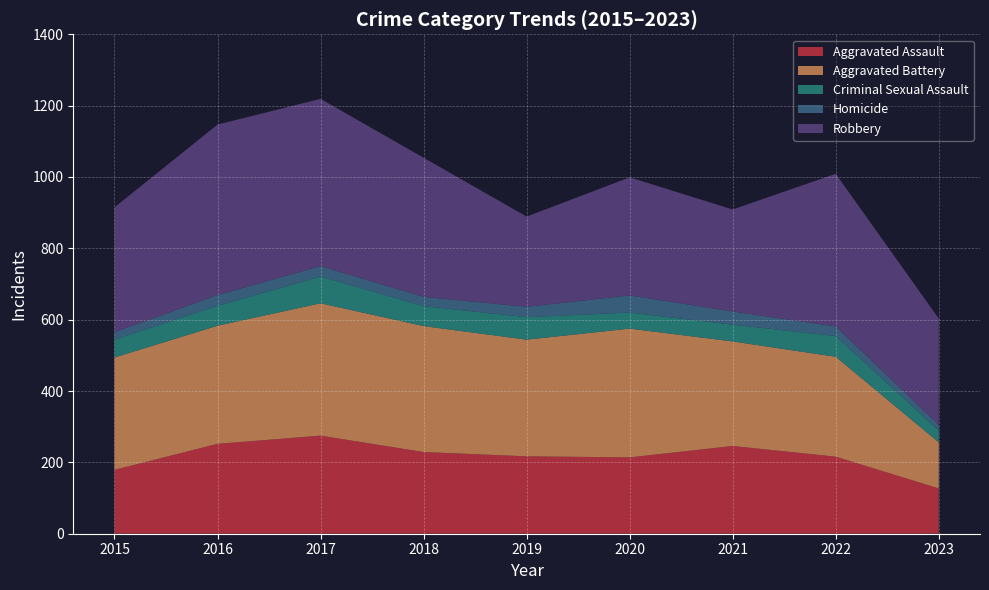

Reading left to right, transcribe all the data shown in this chart.

Aggravated Assault: 179	252	275	229	217	214	246	216	127
Aggravated Battery: 315	331	371	353	327	361	293	280	129
Criminal Sexual Assault: 50	56	75	56	63	45	47	58	33
Homicide: 21	30	29	26	29	48	37	27	16
Robbery: 350	478	469	390	253	331	286	428	298